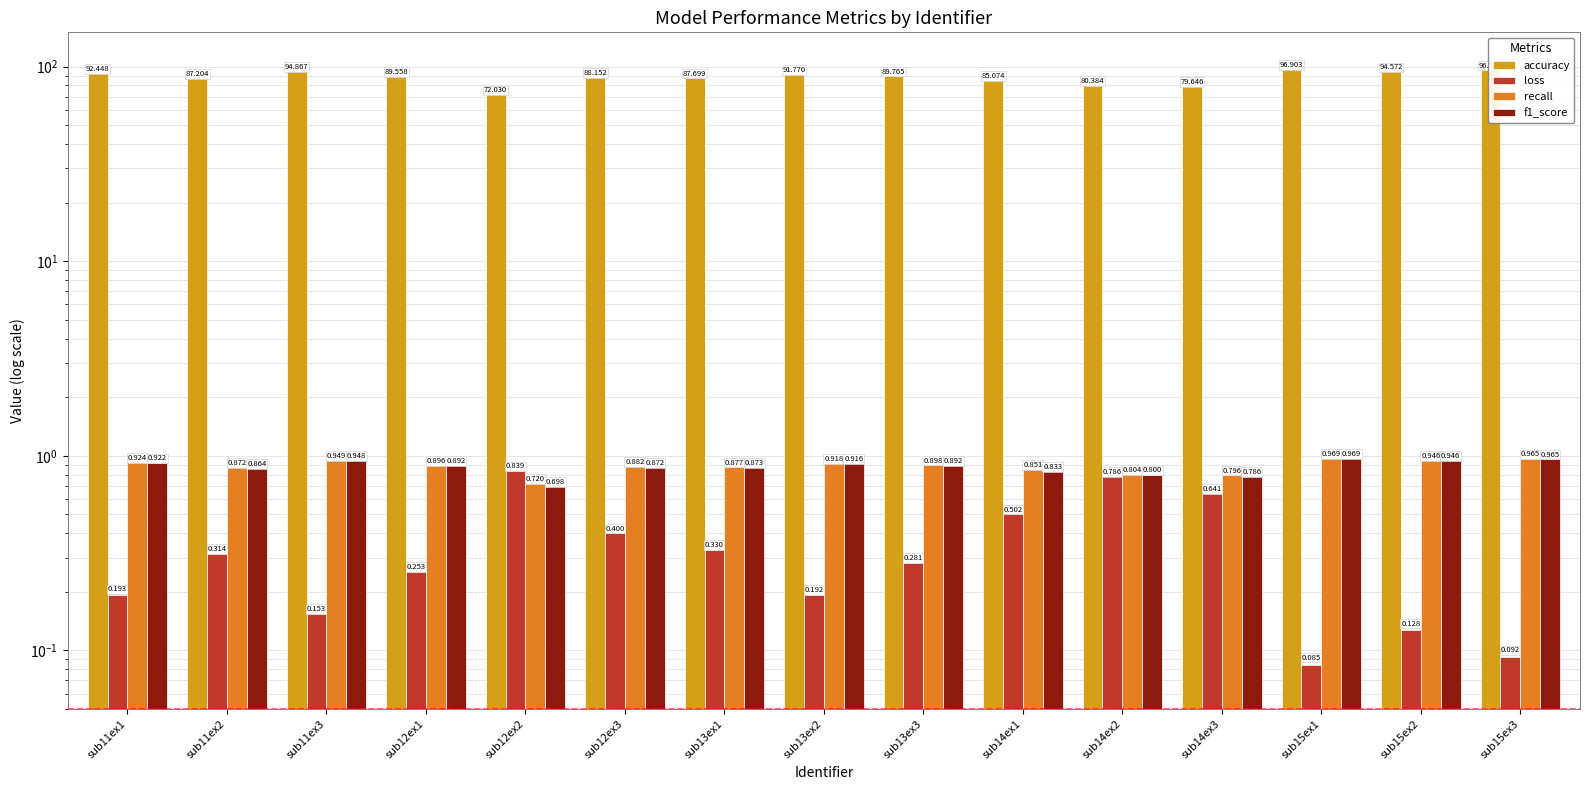

How many bars are there in total?

60